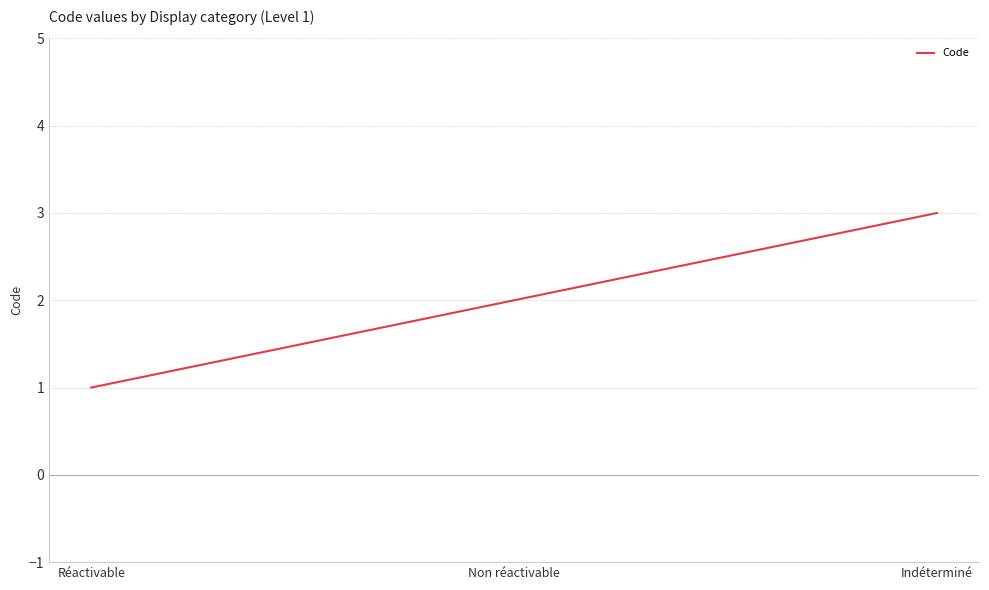

How many values are below 2?

1